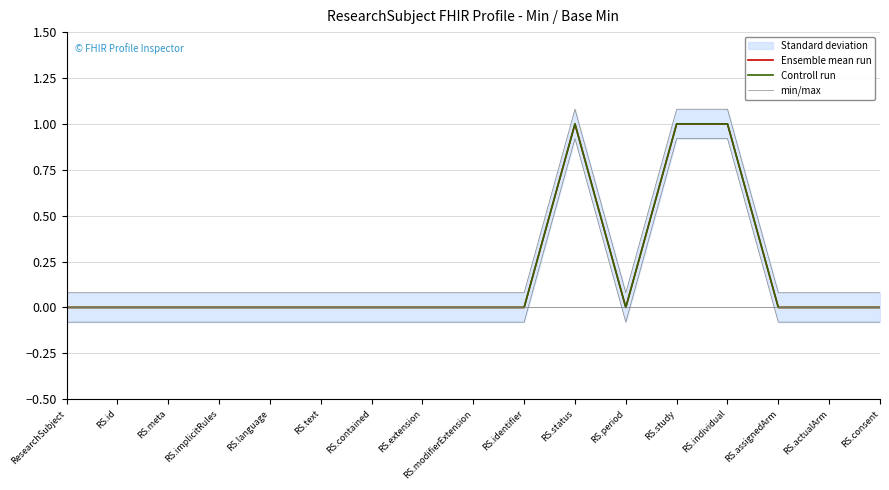

What is the spread (max minus min) of values at ResearchSubject?

0.1